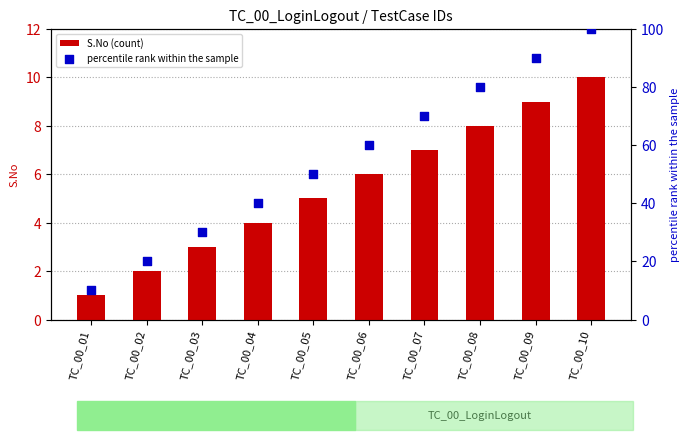

Which series has the largest total across all categories?

percentile rank within the sample